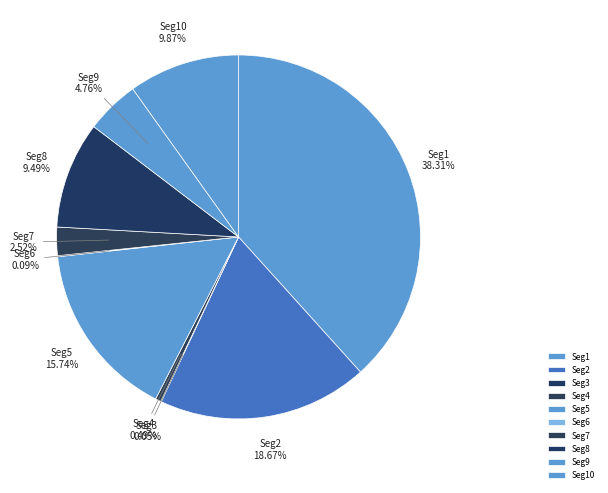

What is the largest slice in the pie chart?

Seg1